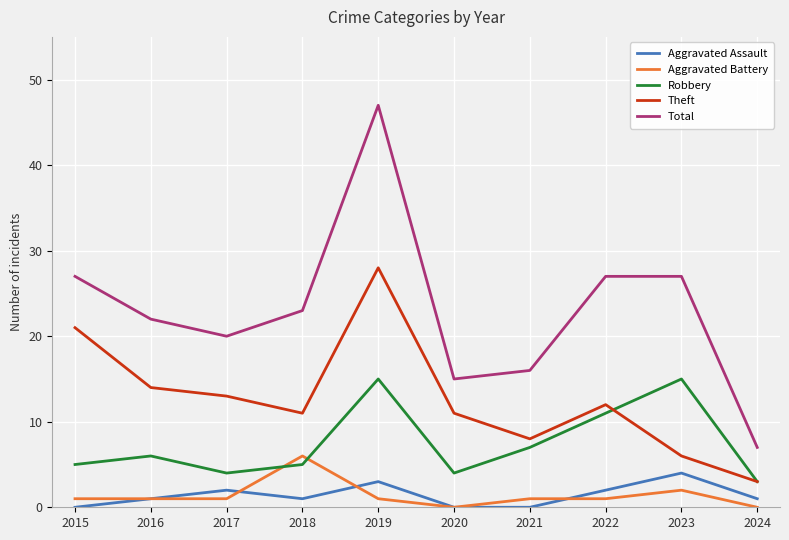

Reading right to left, list all the values displayed in this chart.

Aggravated Assault: 1	4	2	0	0	3	1	2	1	0
Aggravated Battery: 0	2	1	1	0	1	6	1	1	1
Robbery: 3	15	11	7	4	15	5	4	6	5
Theft: 3	6	12	8	11	28	11	13	14	21
Total: 7	27	27	16	15	47	23	20	22	27